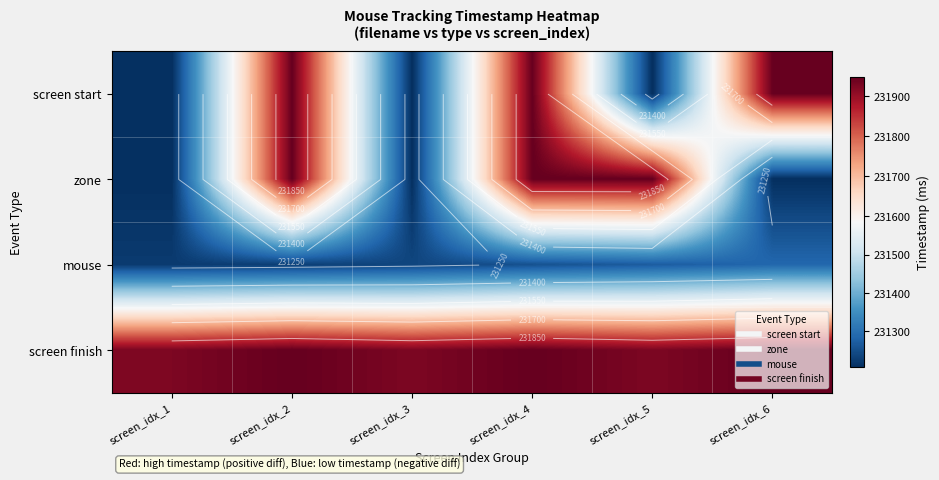

Count the number of categories in the chart.

6